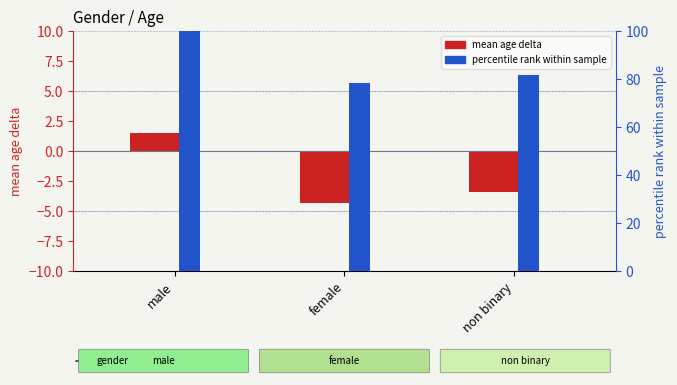

At which category is the sum across all series the highest?

male